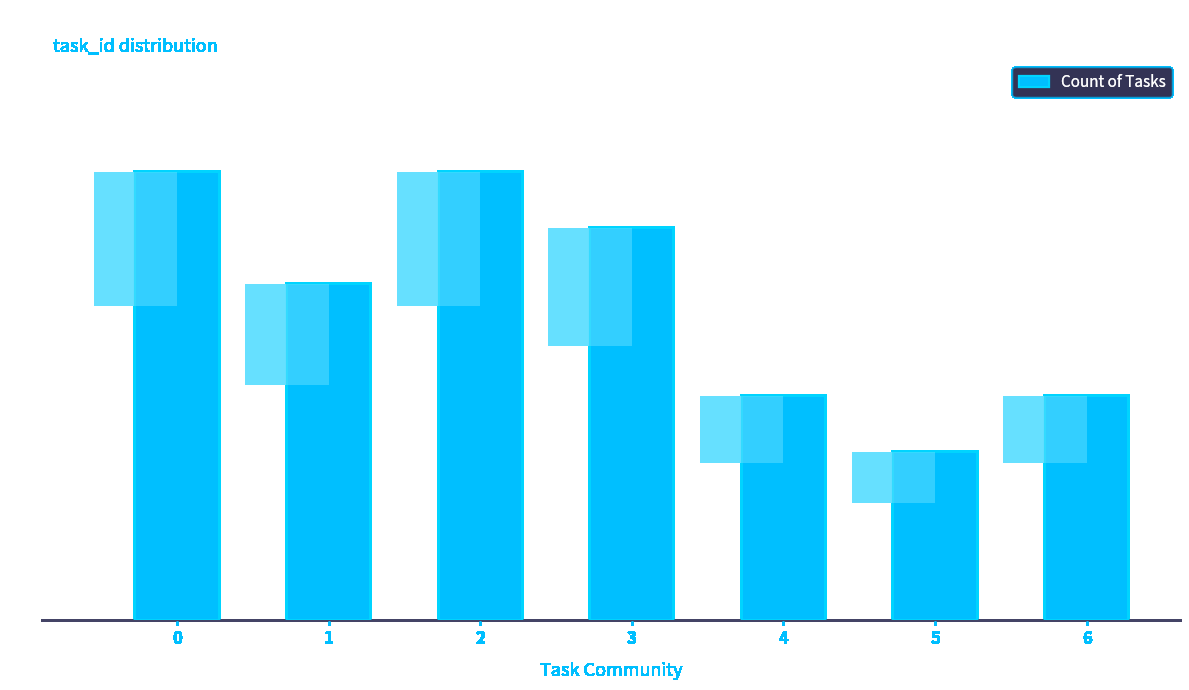

What is the minimum value shown in the chart?

75